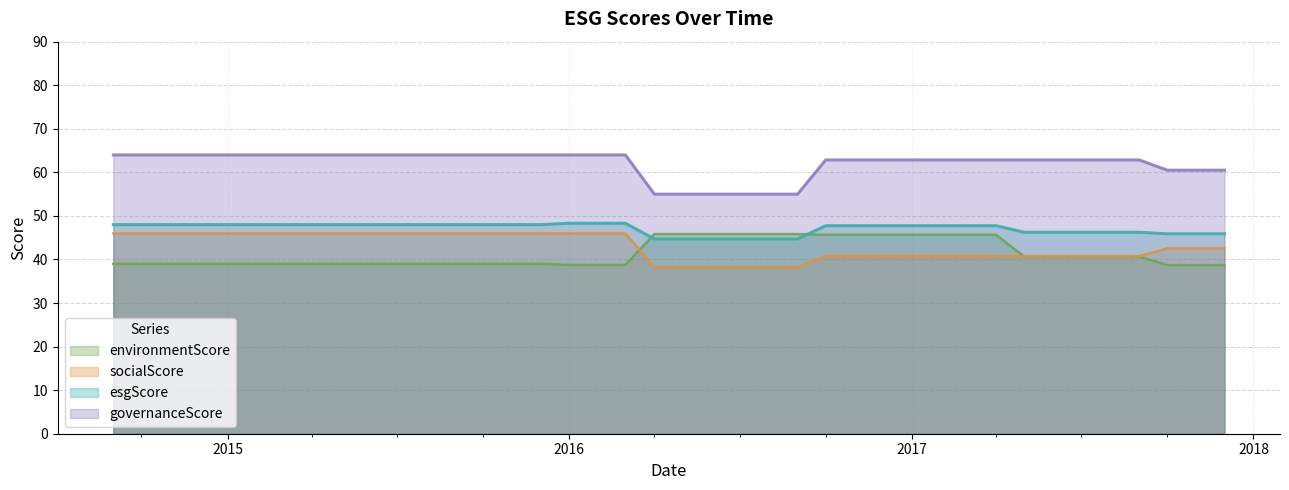

Does the chart display data point markers on the line(s)?

No